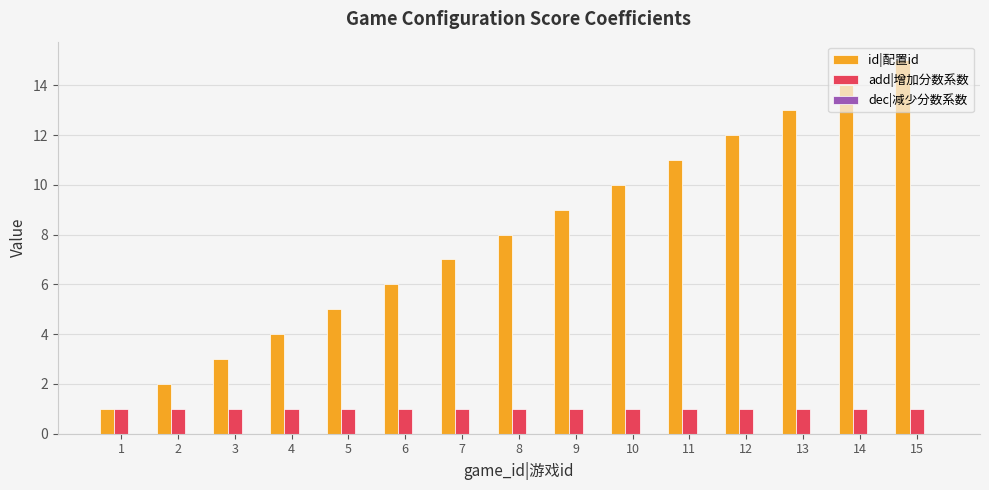

What is the sum of all id|配置id values?

120